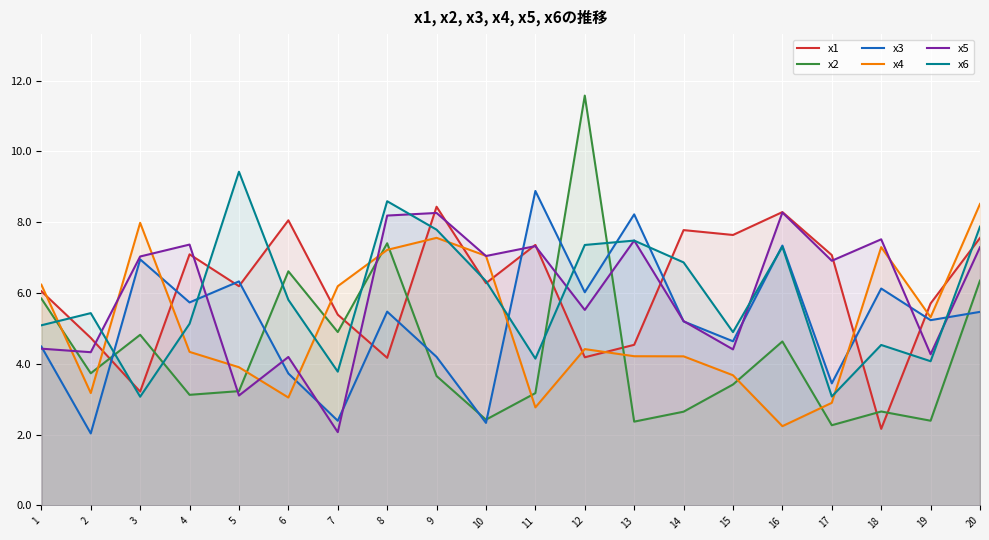

The value of x2 at 5 is 3.2. True or false?

True